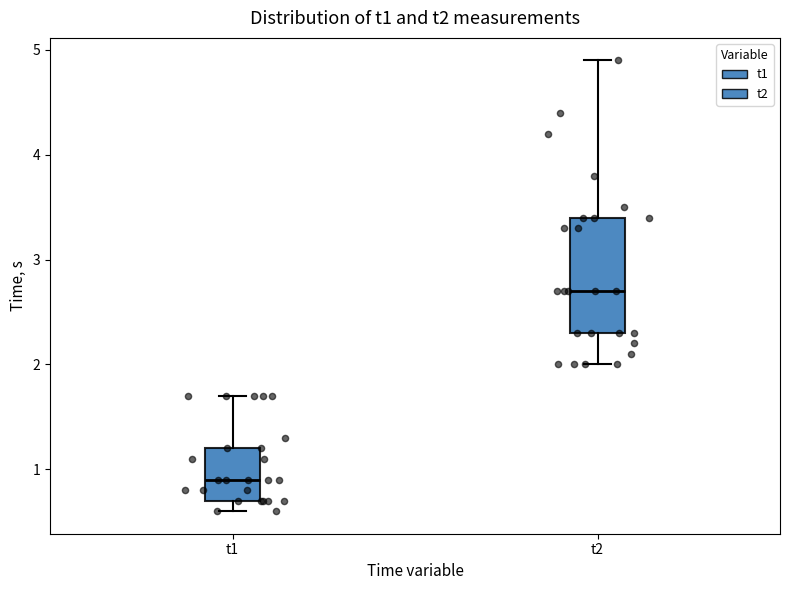

Which box has the highest median line?

t2